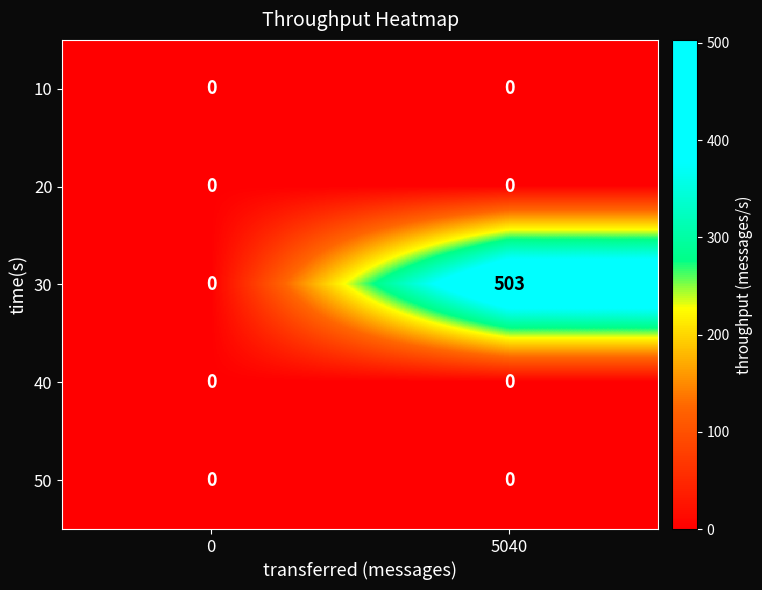

Reading left to right, list all the values displayed in this chart.

10: 0	0
20: 0	0
30: 0	503
40: 0	0
50: 0	0